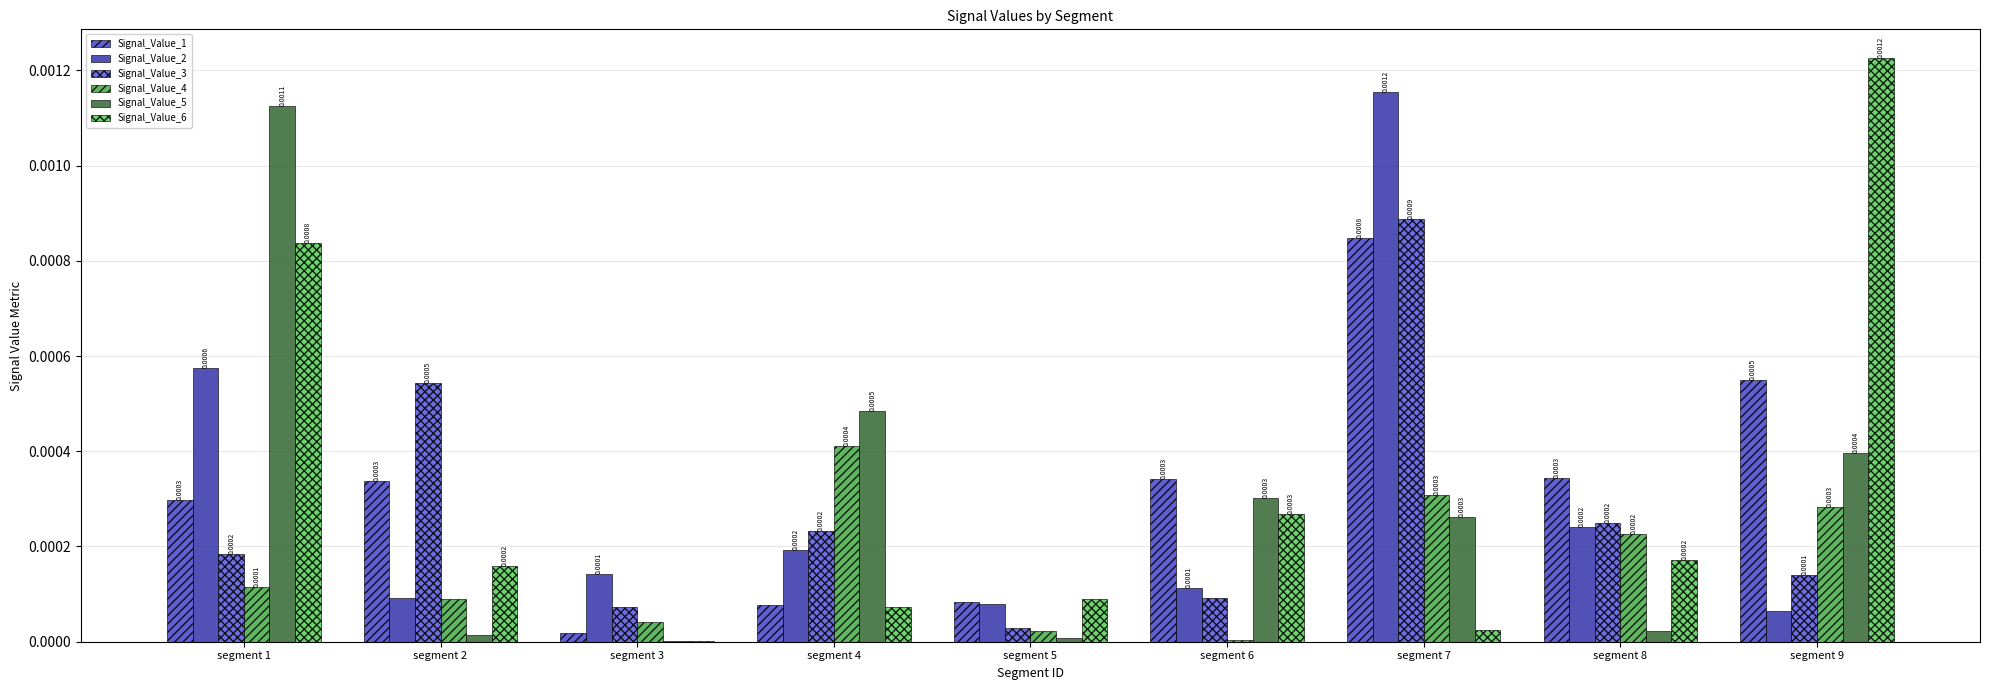

Does the chart contain stacked bars?

No